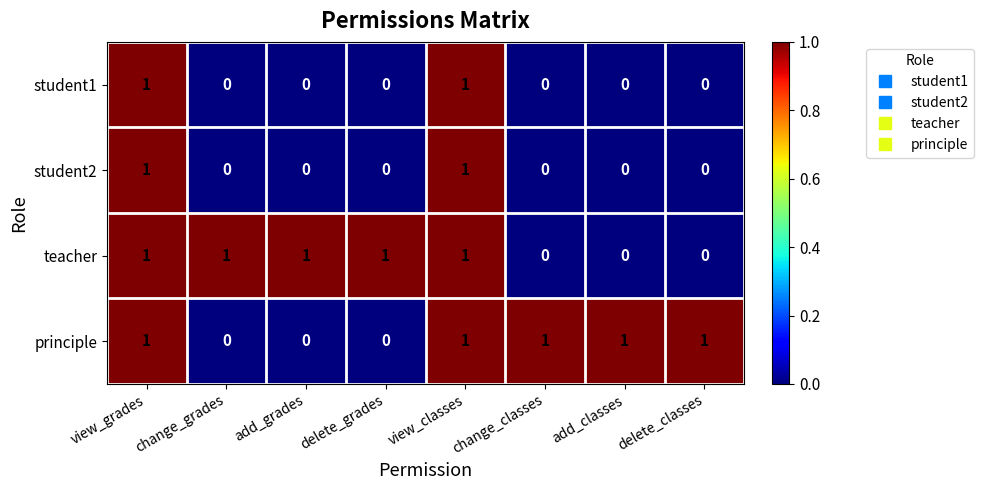

The principle series shows 0 at delete_grades. True or false?

True